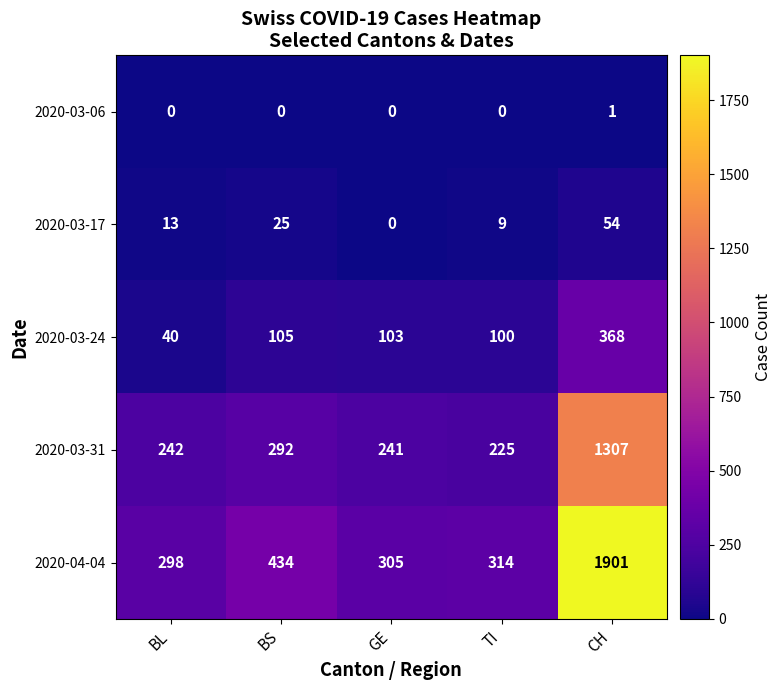

Reading left to right, list all the values displayed in this chart.

2020-03-06: BL=0	BS=0	GE=0	TI=0	CH=1
2020-03-17: BL=13	BS=25	GE=0	TI=9	CH=54
2020-03-24: BL=40	BS=105	GE=103	TI=100	CH=368
2020-03-31: BL=242	BS=292	GE=241	TI=225	CH=1307
2020-04-04: BL=298	BS=434	GE=305	TI=314	CH=1901